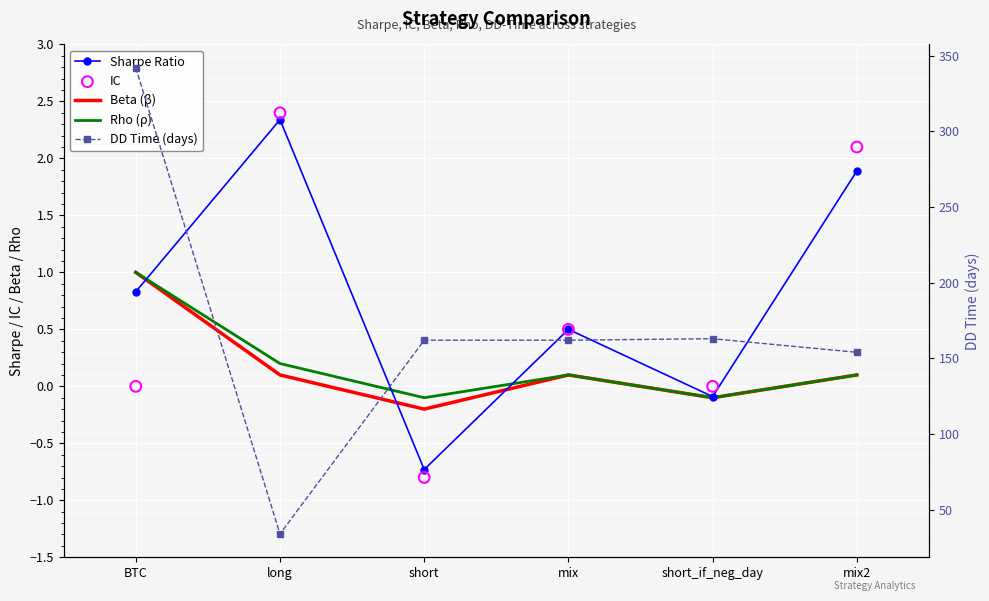

At which category is the sum across all series the highest?

BTC